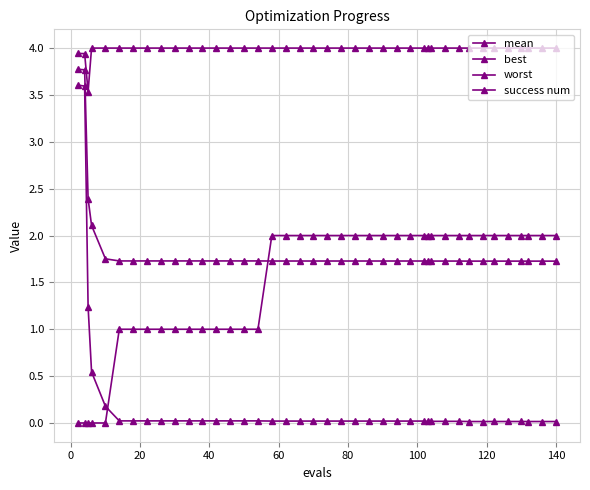

Does the chart have visible grid lines?

Yes